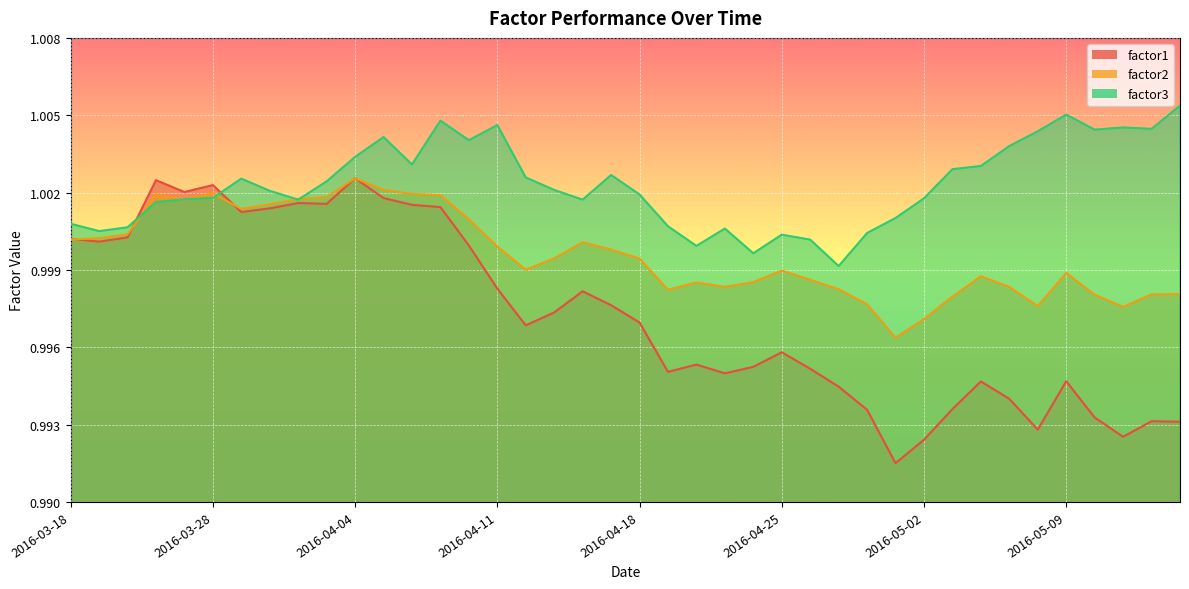

Where is the first local minimum for factor3?

2016-03-21